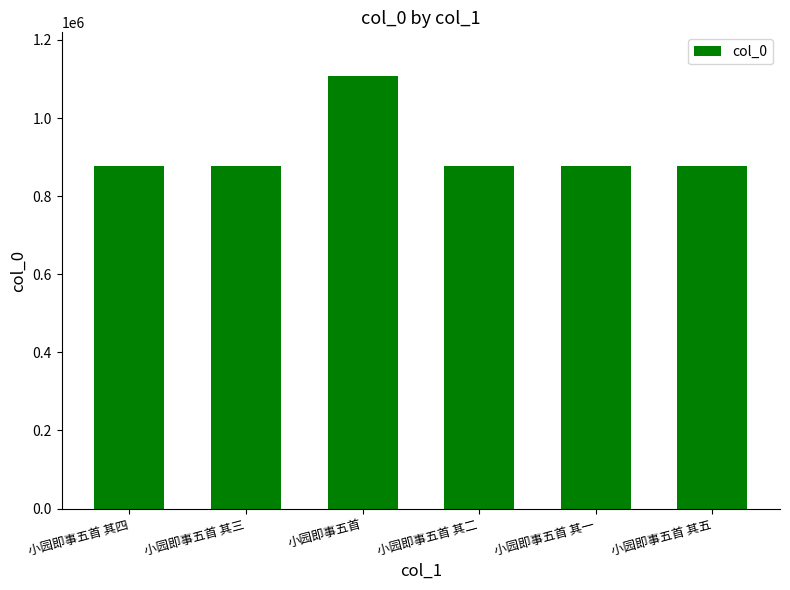

What position from the right is 小园即事五首?

4